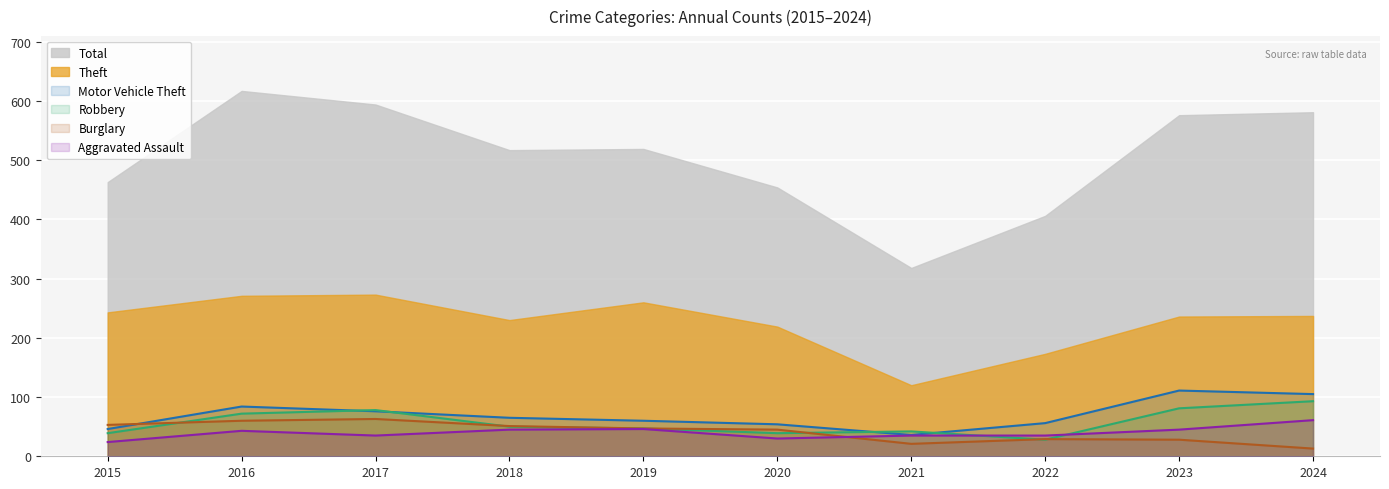

Is the value of Motor Vehicle Theft at 2024 greater than the value of Robbery at 2017?

Yes